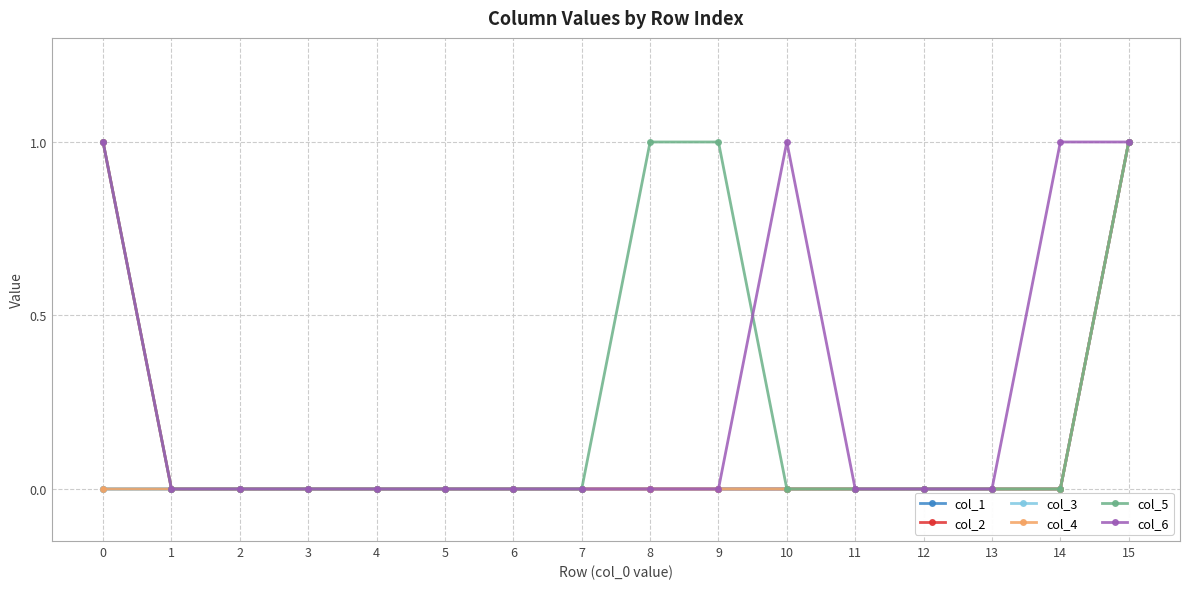

Which series has the largest range (max minus min)?

col_1